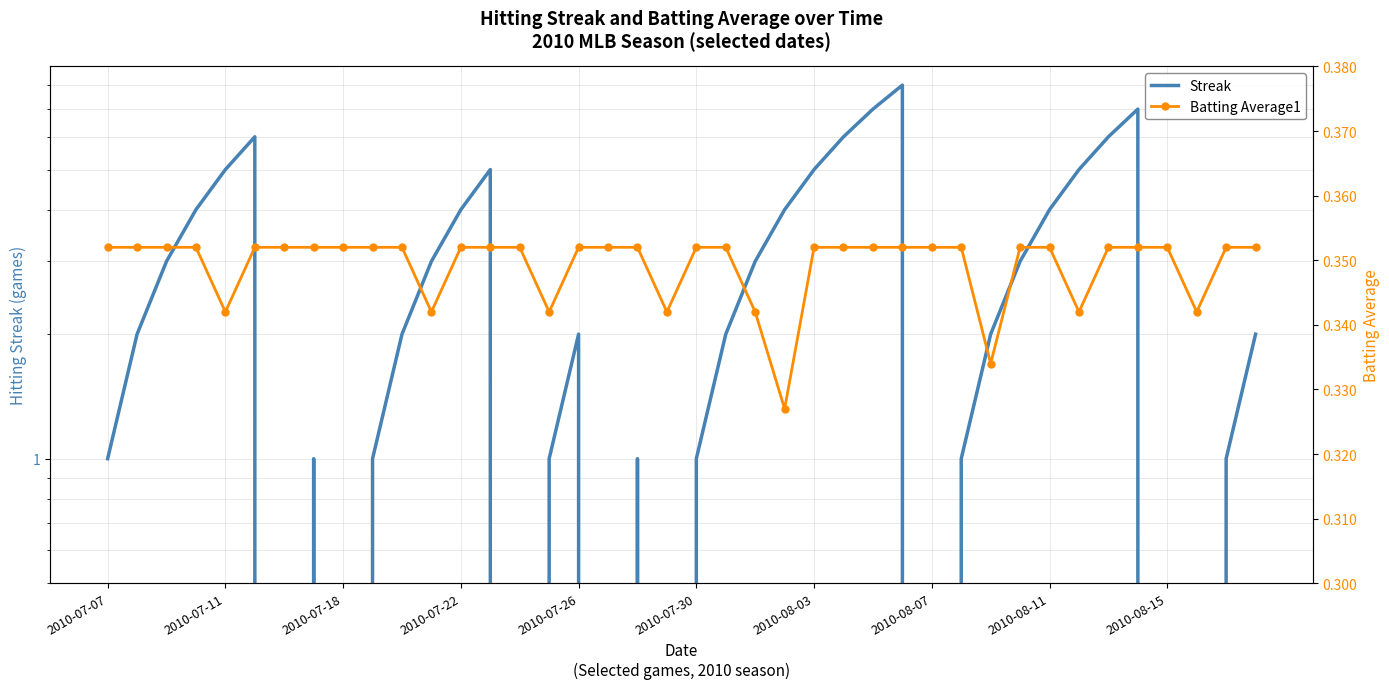

Rank the series by their maximum value, from lowest to highest.

Batting Average1, Streak